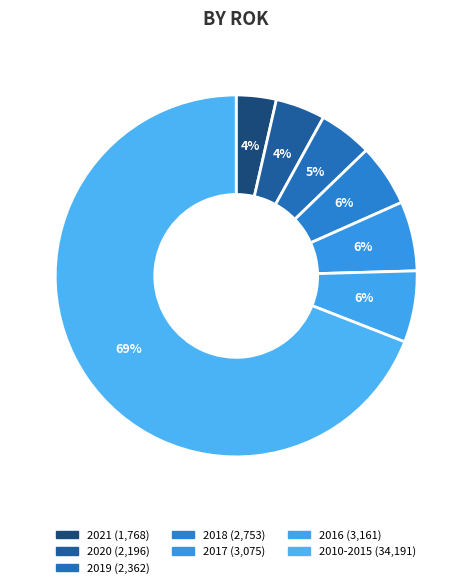

How many segments does this pie chart have?

7